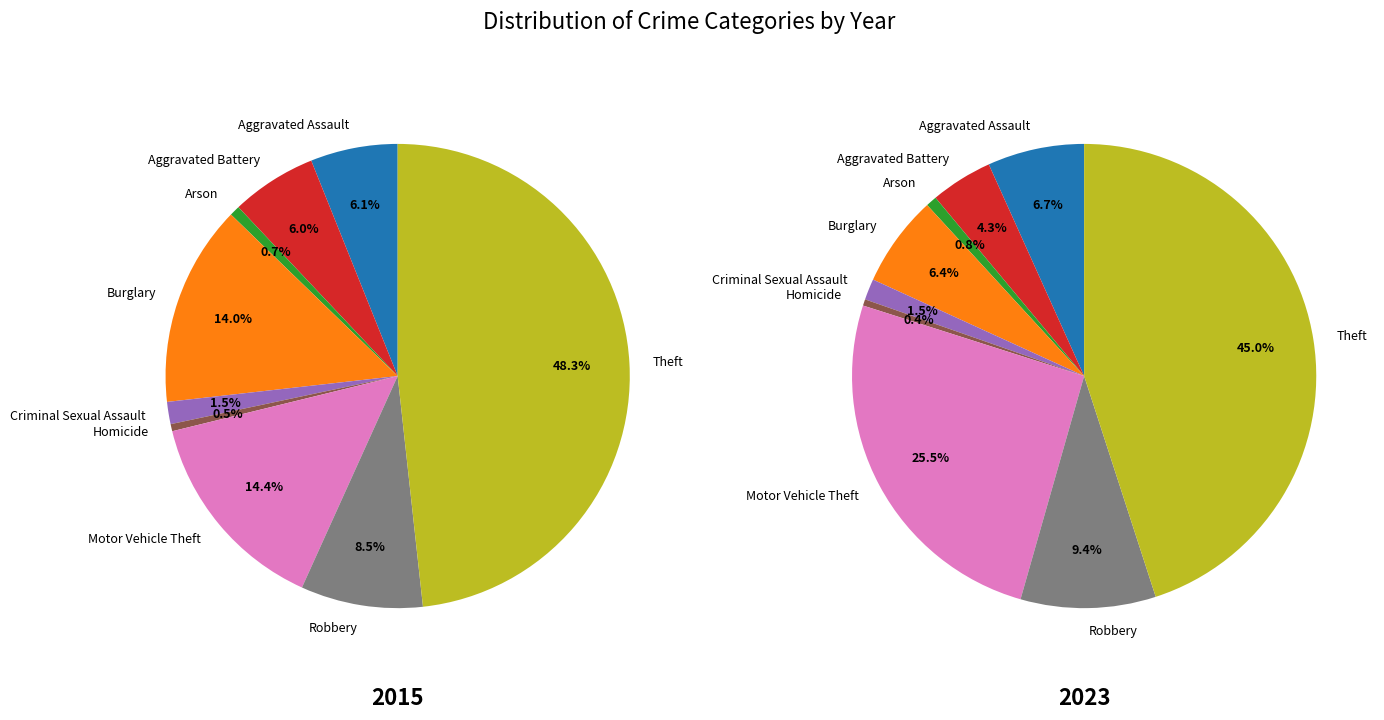

Is Burglary the majority of the pie?

No